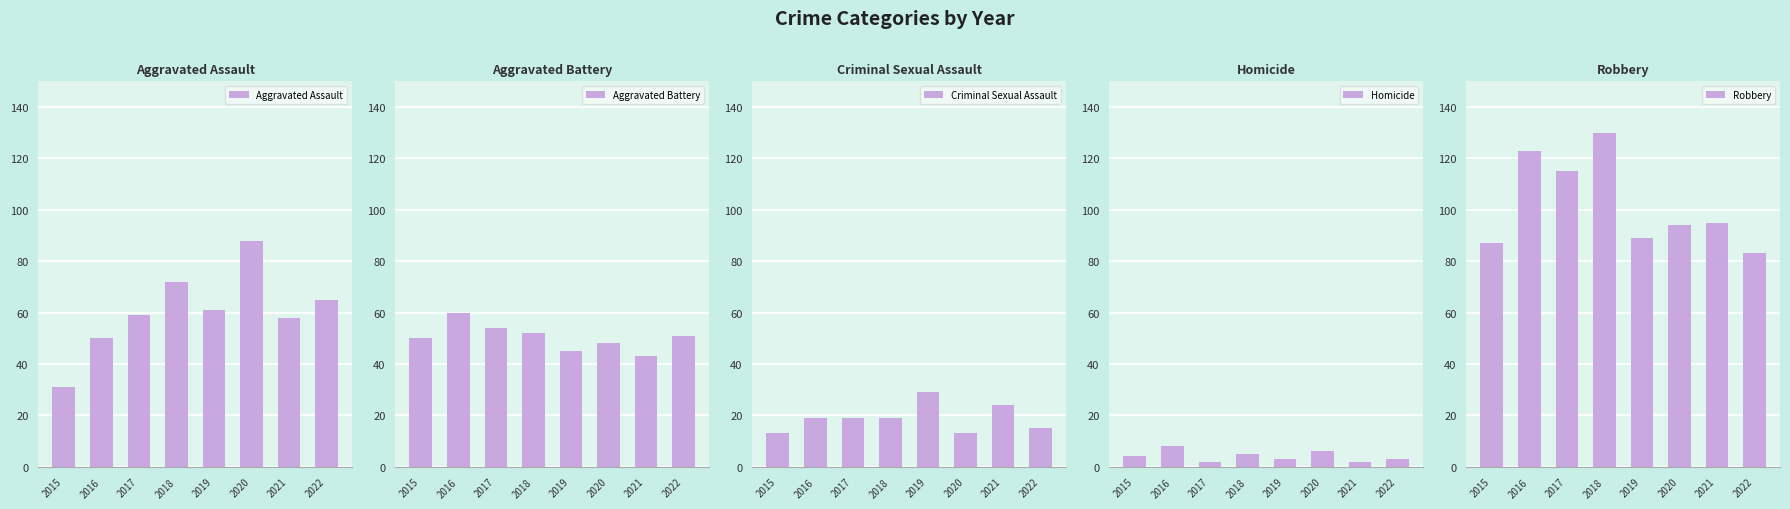

What is the difference between the second highest and second lowest values in the Robbery series?

36